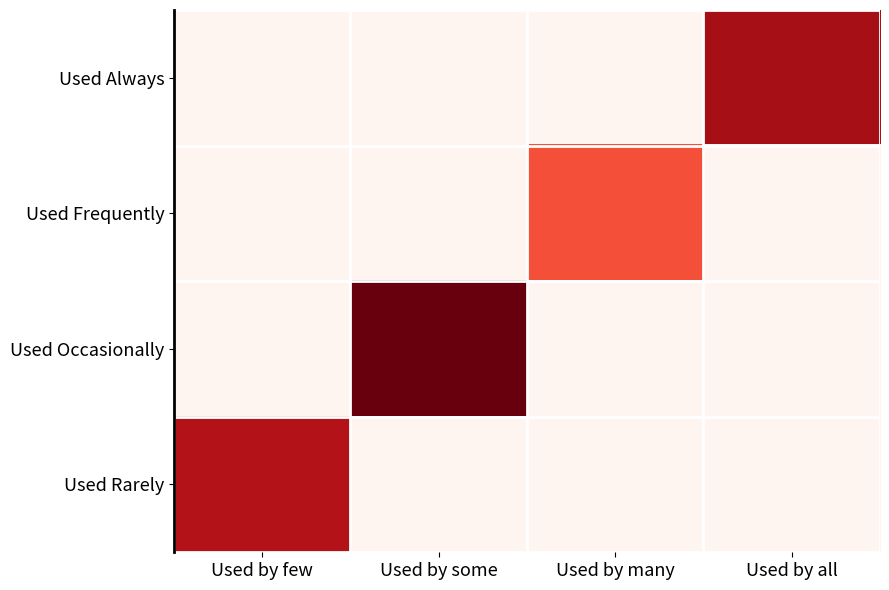

Which series has the largest range (max minus min)?

Used Occasionally